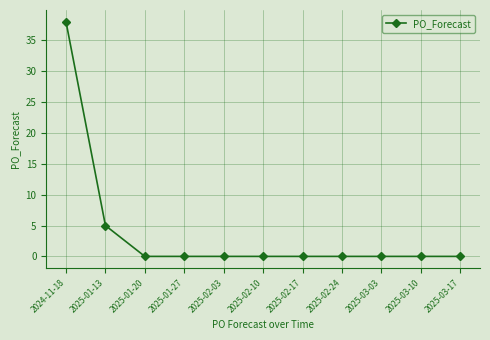

Which label corresponds to the largest value in the chart?

2024-11-18